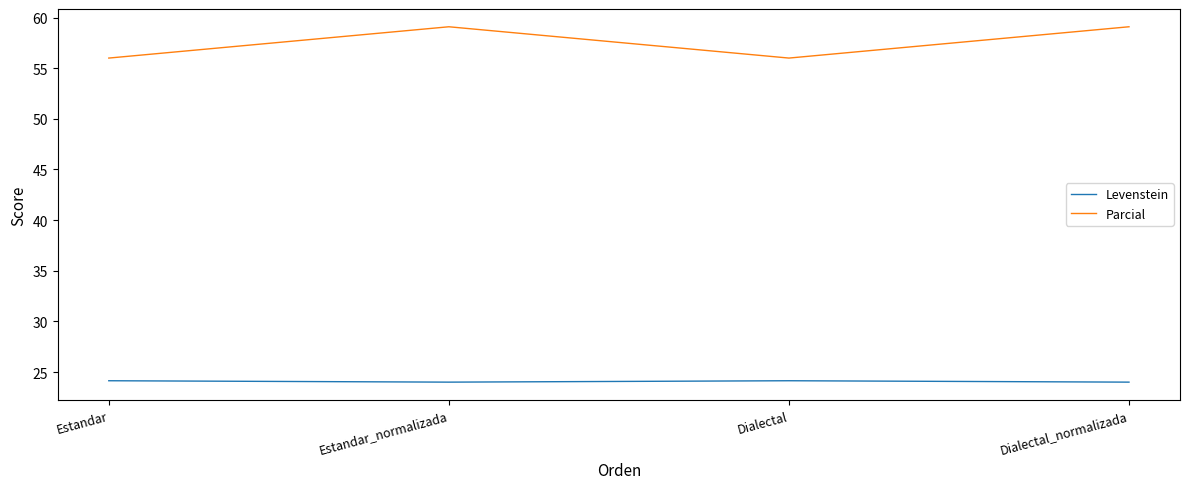

What position from the left is Estandar_normalizada?

2